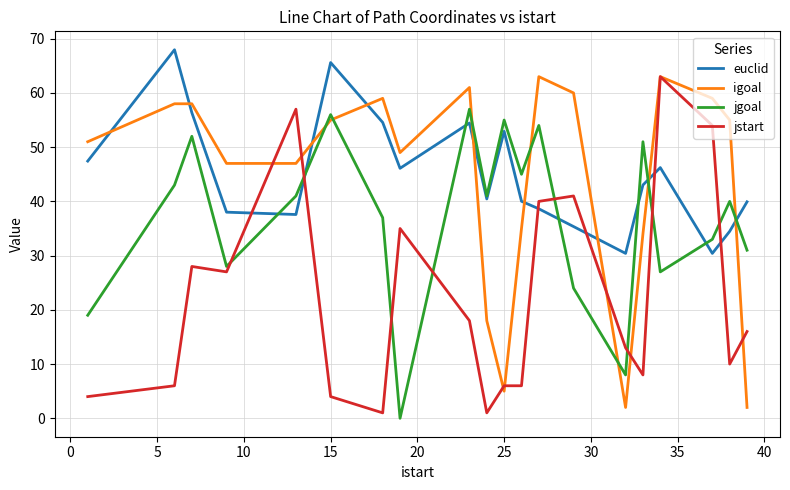

What is the maximum value shown in the chart?

68.0